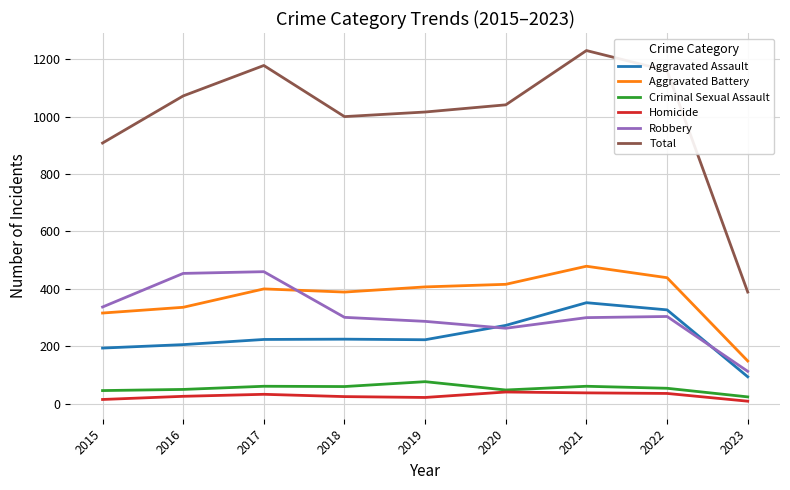

True or false: Homicide and Aggravated Battery cross at least once.

False